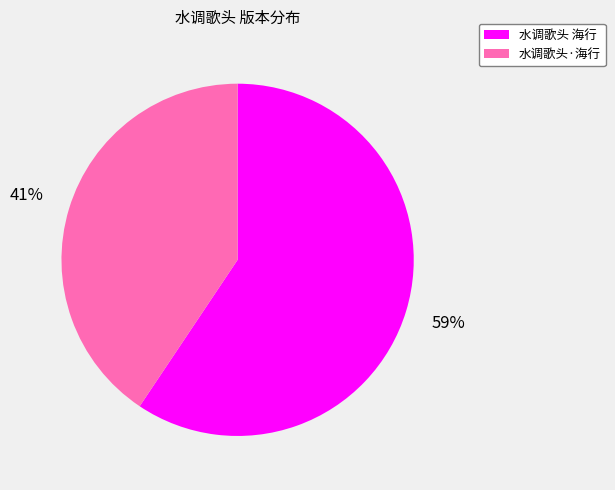

To the nearest percent, what is the combined percentage of 水调歌头·海行 and 水调歌头 海行?

100%